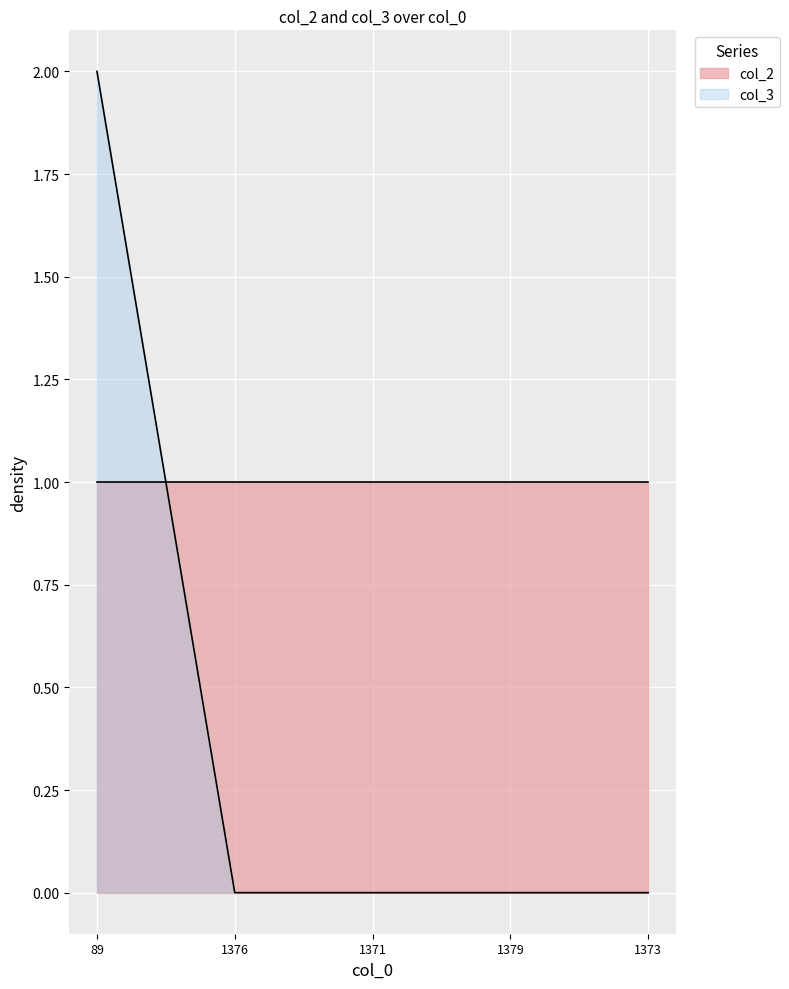

Rank the categories by value from lowest to highest.

1376, 1371, 1379, 1373, 89